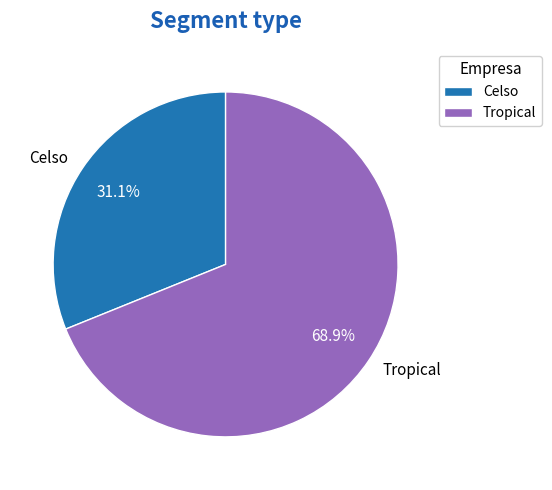

How many slices are in this pie chart?

2